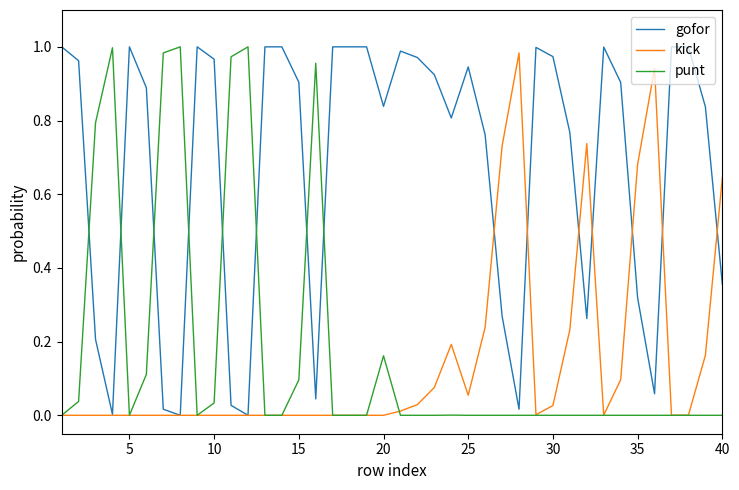

True or false: gofor and punt cross at least once.

True